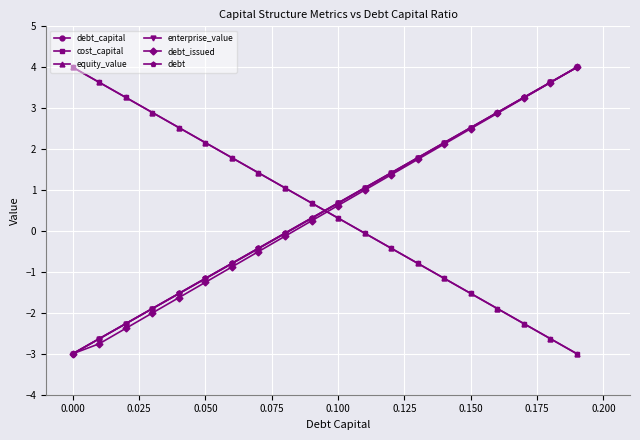

Is this an area chart (filled region under the line)?

No